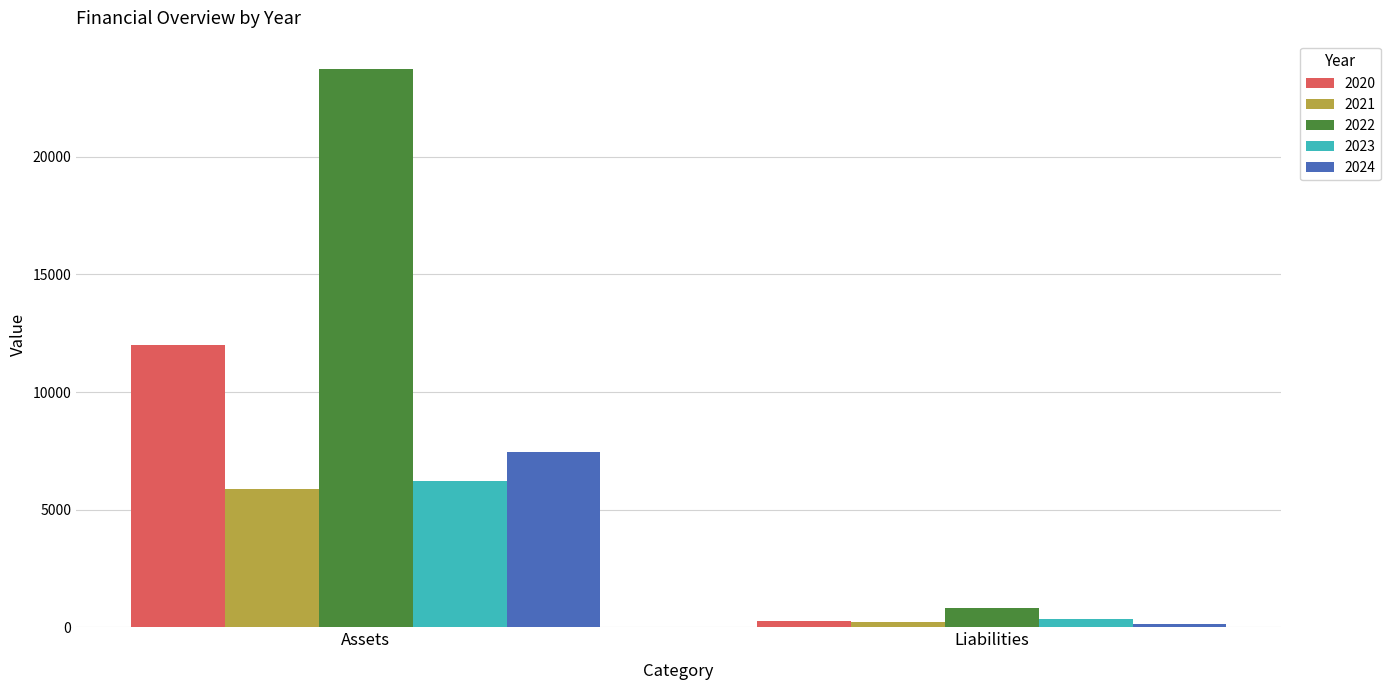

Which series has the largest total across all categories?

2022